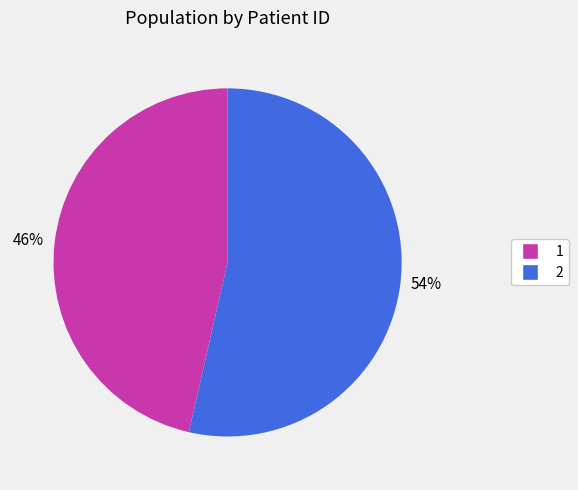

To the nearest percent, what is the average slice percentage?

50%